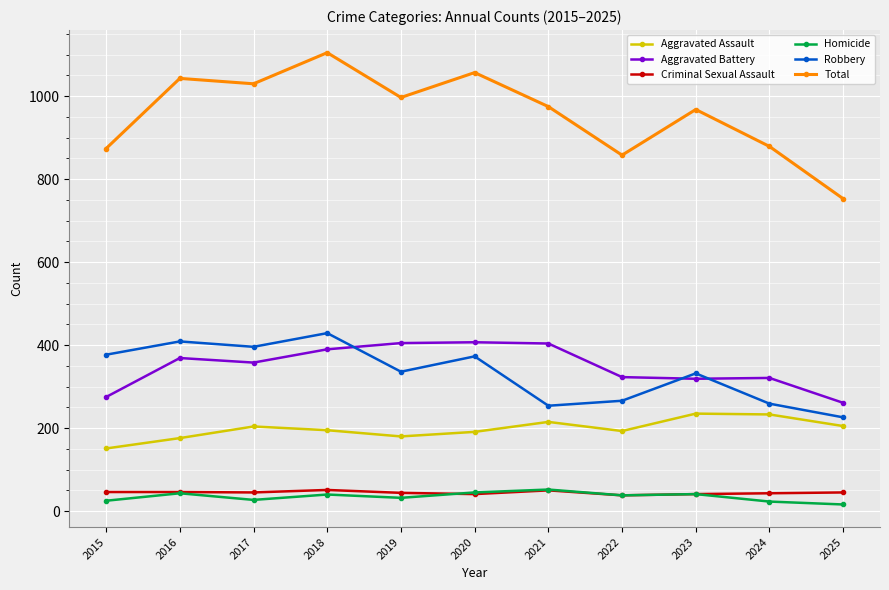

Is the value of Total at 2018 greater than the value of Aggravated Battery at 2025?

Yes